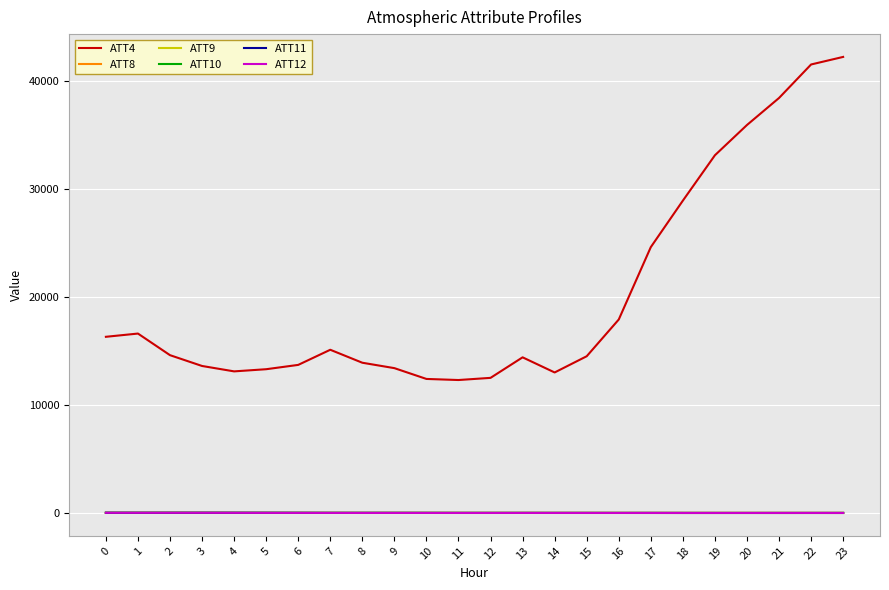

What is the maximum value shown in the chart?

42200.0